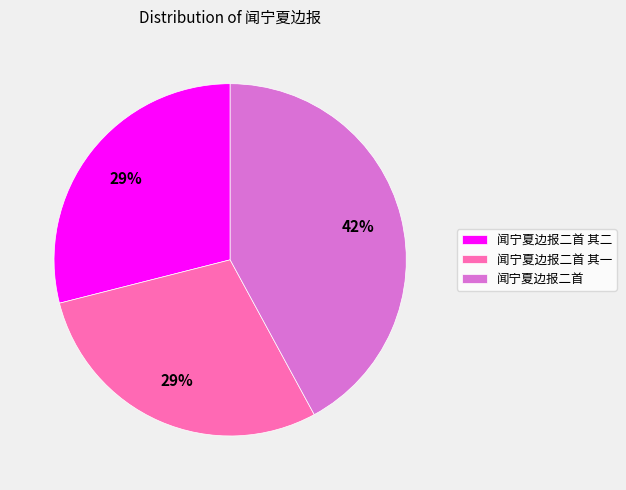

To the nearest percent, what is the average slice percentage?

33%